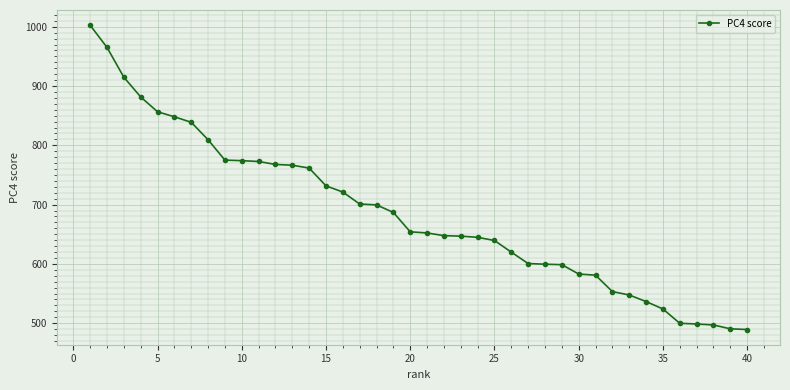

What is the value of the 39th point from the left?

490.5